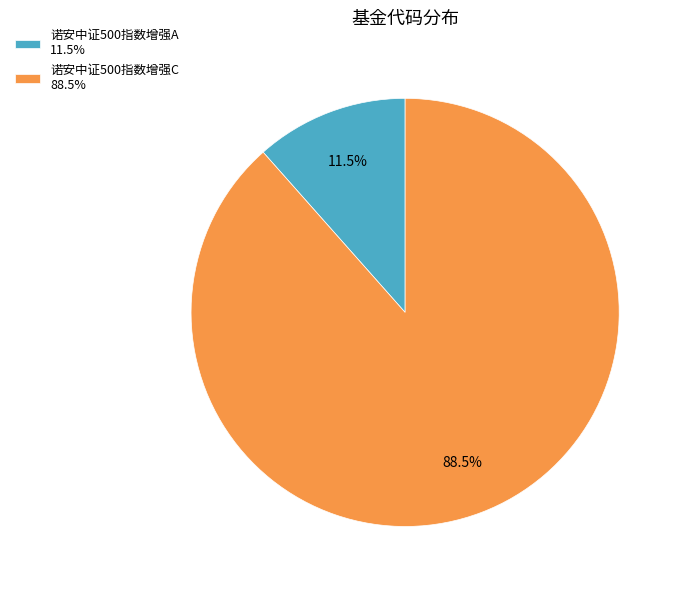

Is 诺安中证500指数增强A the majority of the pie?

No